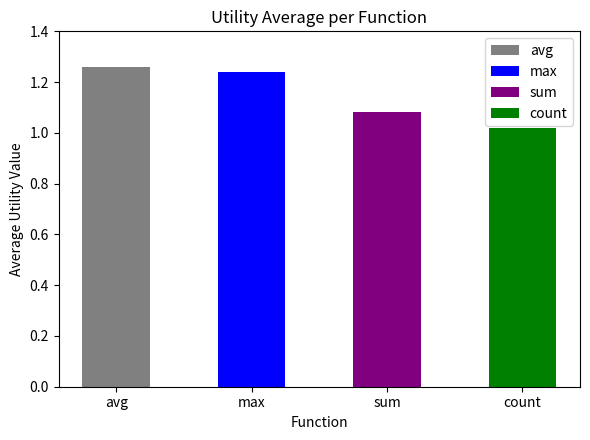

What position from the right is avg?

4